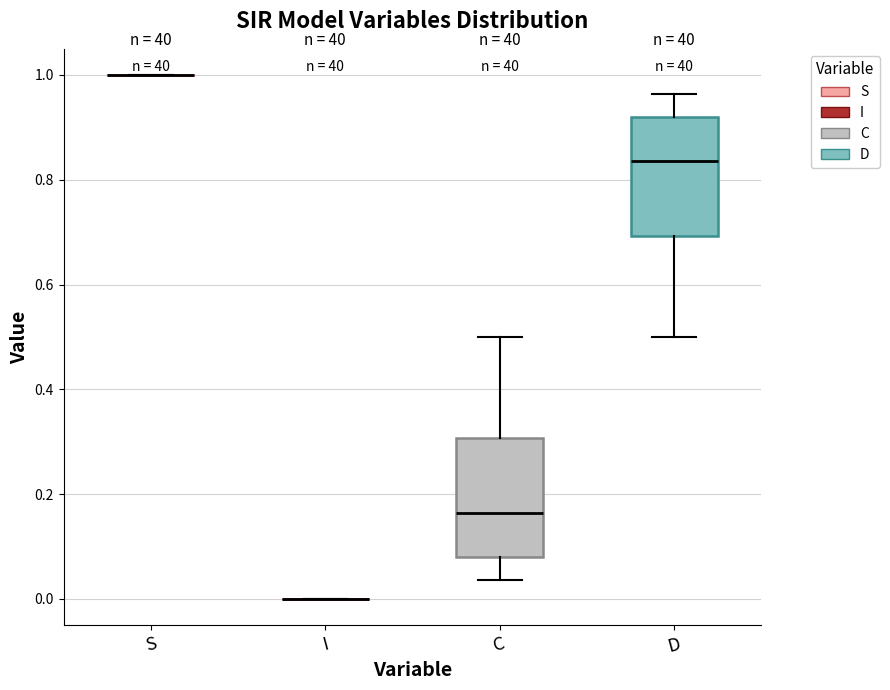

Reading left to right, read every box against the y-axis: the position of its median line, the range the box covers, and the ends of its whiskers. The values are not printed on the chart, so give them approximately, as read against the axis.

S: box collapsed to a line at 1.00, whiskers 1.00 to 1.00
I: box collapsed to a line at 0.00, whiskers 0.00 to 0.00
C: median 0.16, box 0.08 to 0.30, whiskers 0.04 to 0.50
D: median 0.84, box 0.70 to 0.92, whiskers 0.50 to 0.96